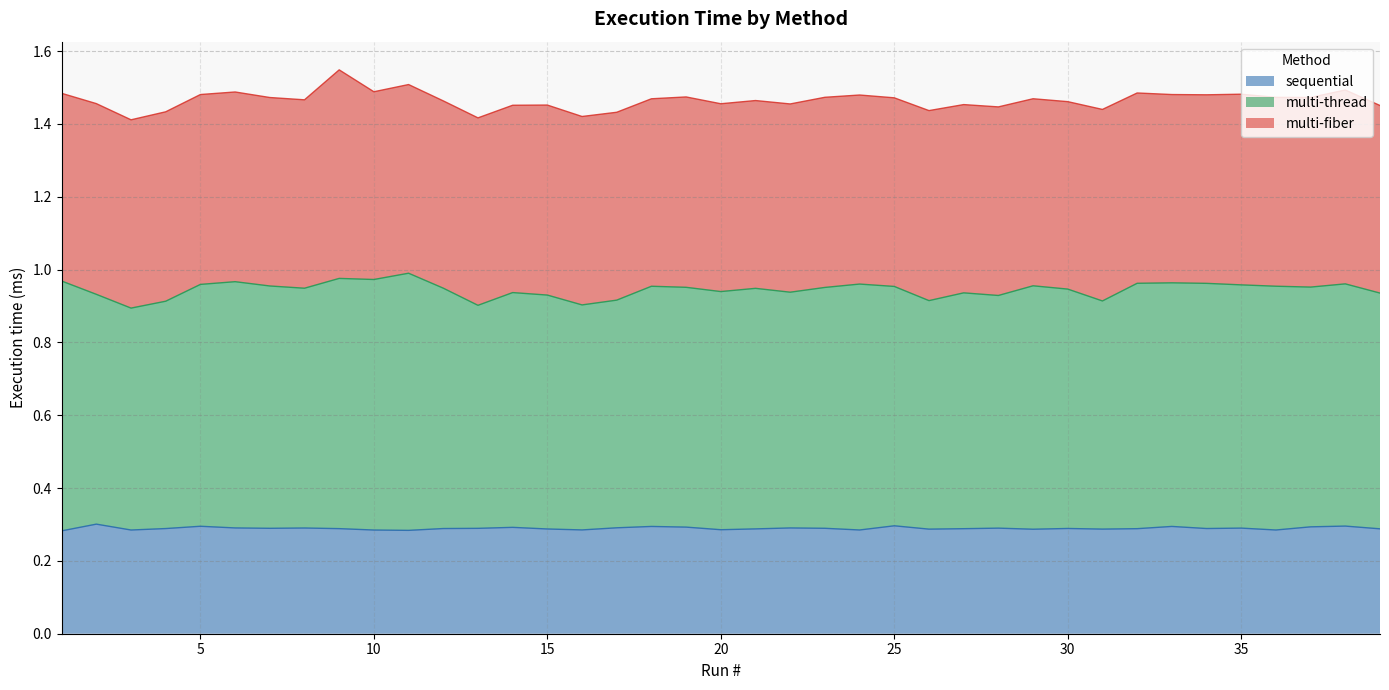

The value of sequential at 25 is 0.1. True or false?

False